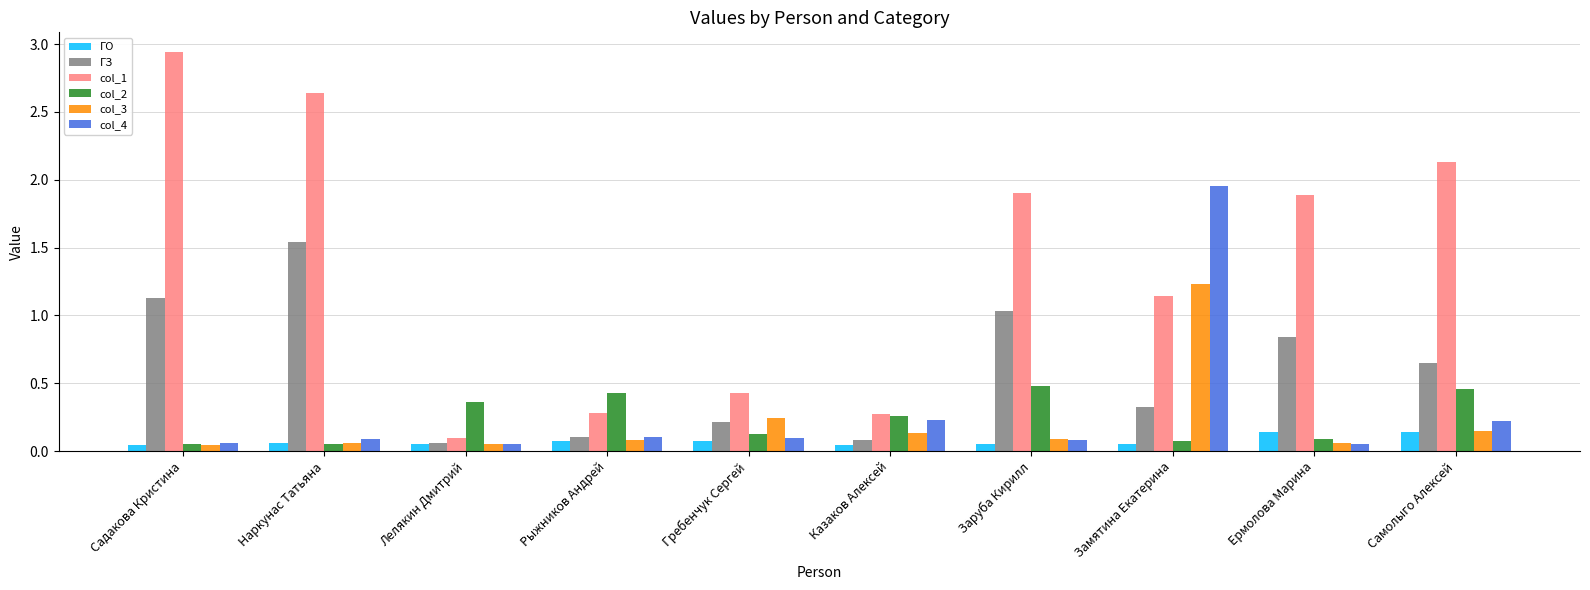

List the series in order of their peak value, highest first.

col_1, col_4, ГЗ, col_3, col_2, ГО